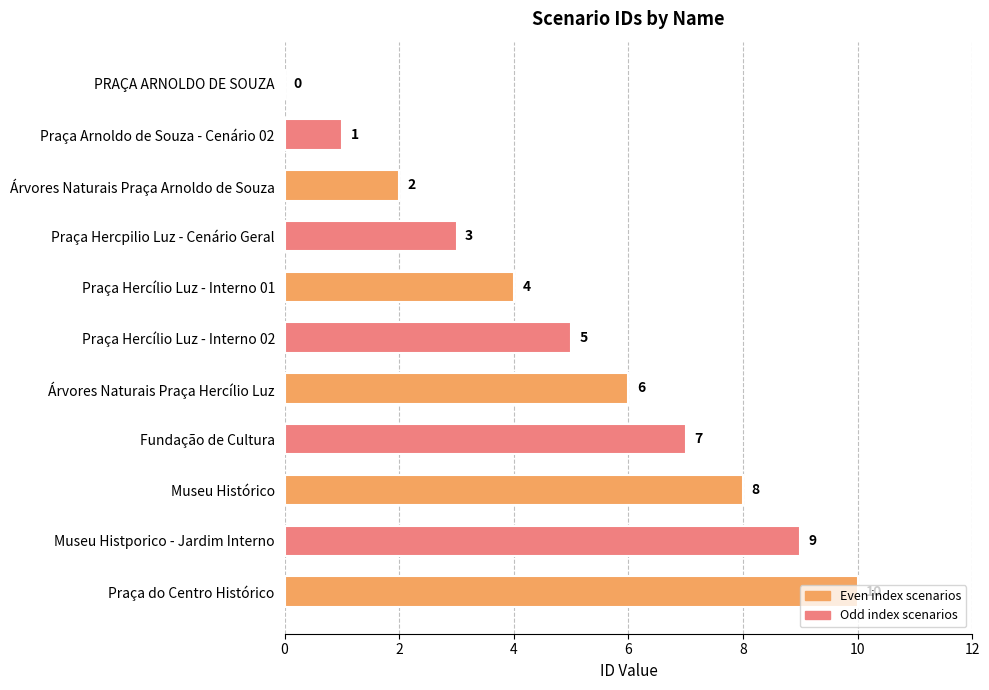

What is the maximum value shown in the chart?

10